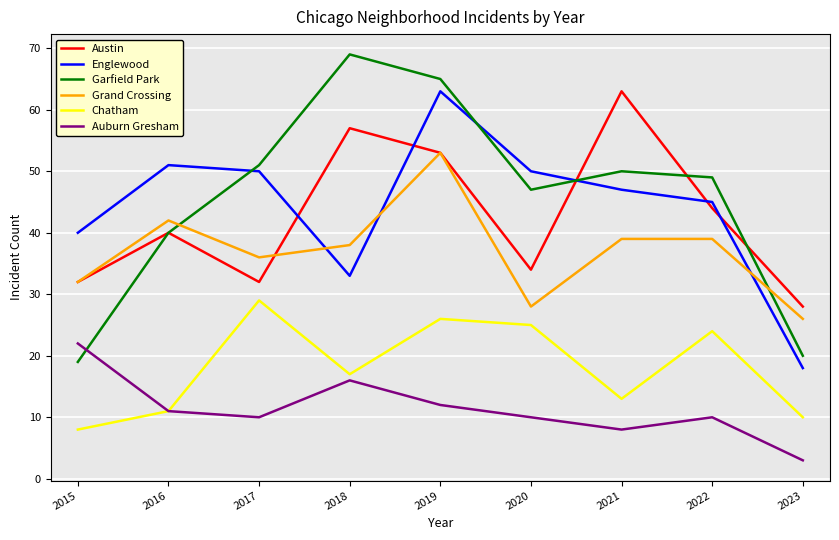

True or false: Chatham and Austin intersect in this chart.

False